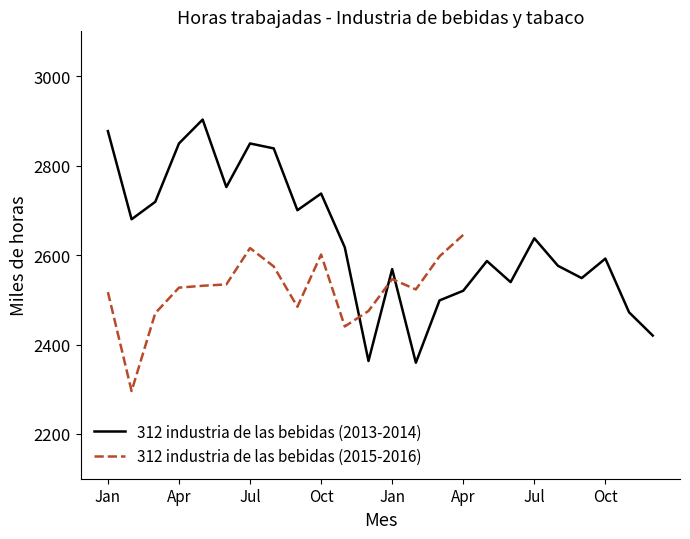

List the labels in order of value, smallest first.

2015-02, 2014-02, 2013-12, 2014-12, 2015-11, 2015-03, 2014-11, 2015-12, 2015-09, 2014-03, 2015-01, 2014-04, 2016-02, 2015-04, 2015-05, 2015-06, 2014-06, 2016-01, 2014-09, 2014-01, 2015-08, 2014-08, 2014-05, 2014-10, 2016-03, 2015-10, 2015-07, 2013-11, 2014-07, 2016-04, 2013-02, 2013-09, 2013-03, 2013-10, 2013-06, 2013-08, 2013-04, 2013-07, 2013-01, 2013-05